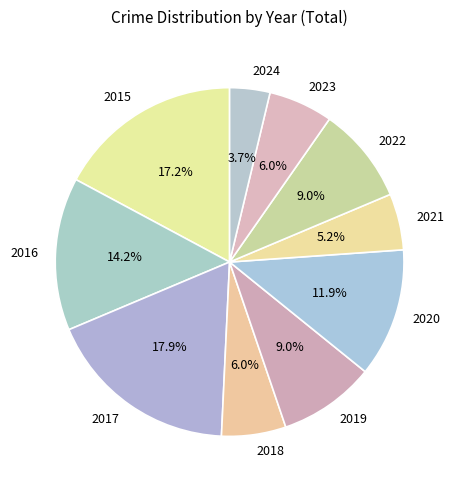

To the nearest percent, what is the combined percentage of 2016 and 2019?

23%